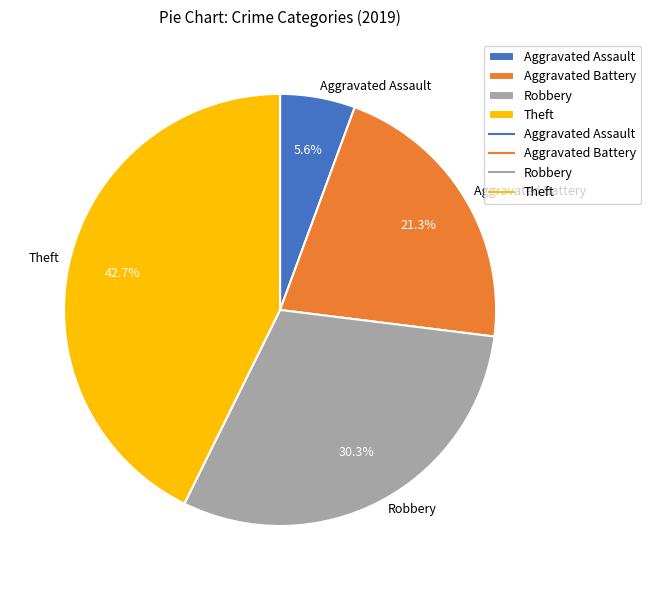

Which category has the smallest portion of the pie?

Aggravated Assault